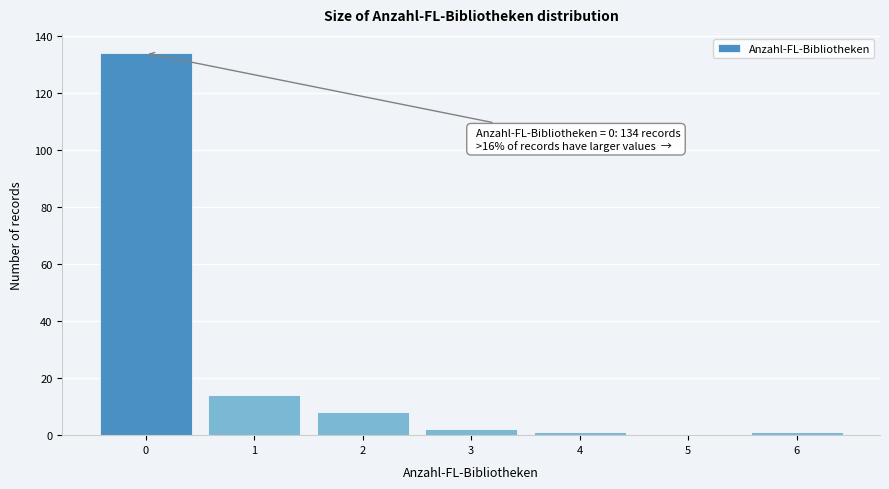

Which range on the x-axis has the tallest bar?

-0.5 to 0.5